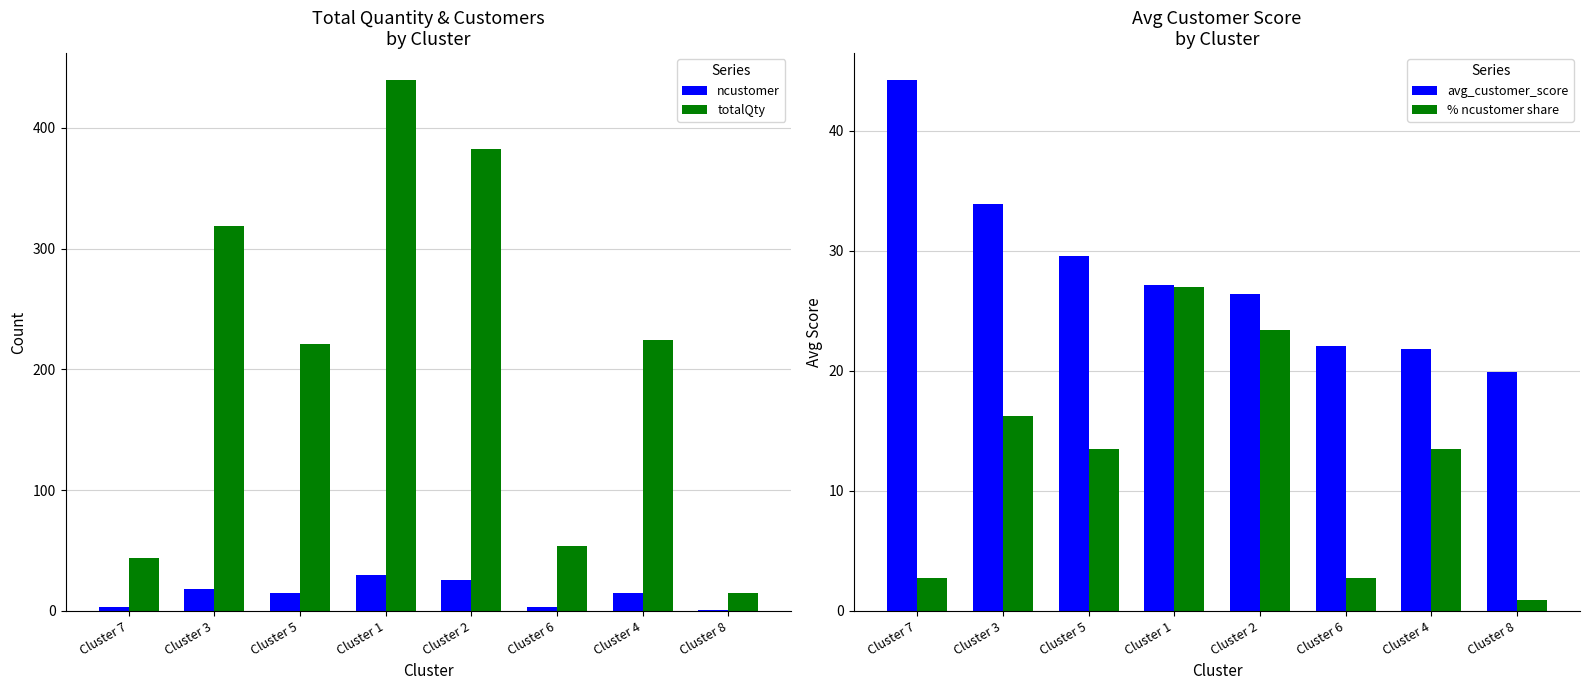

How many groups of bars are there?

8